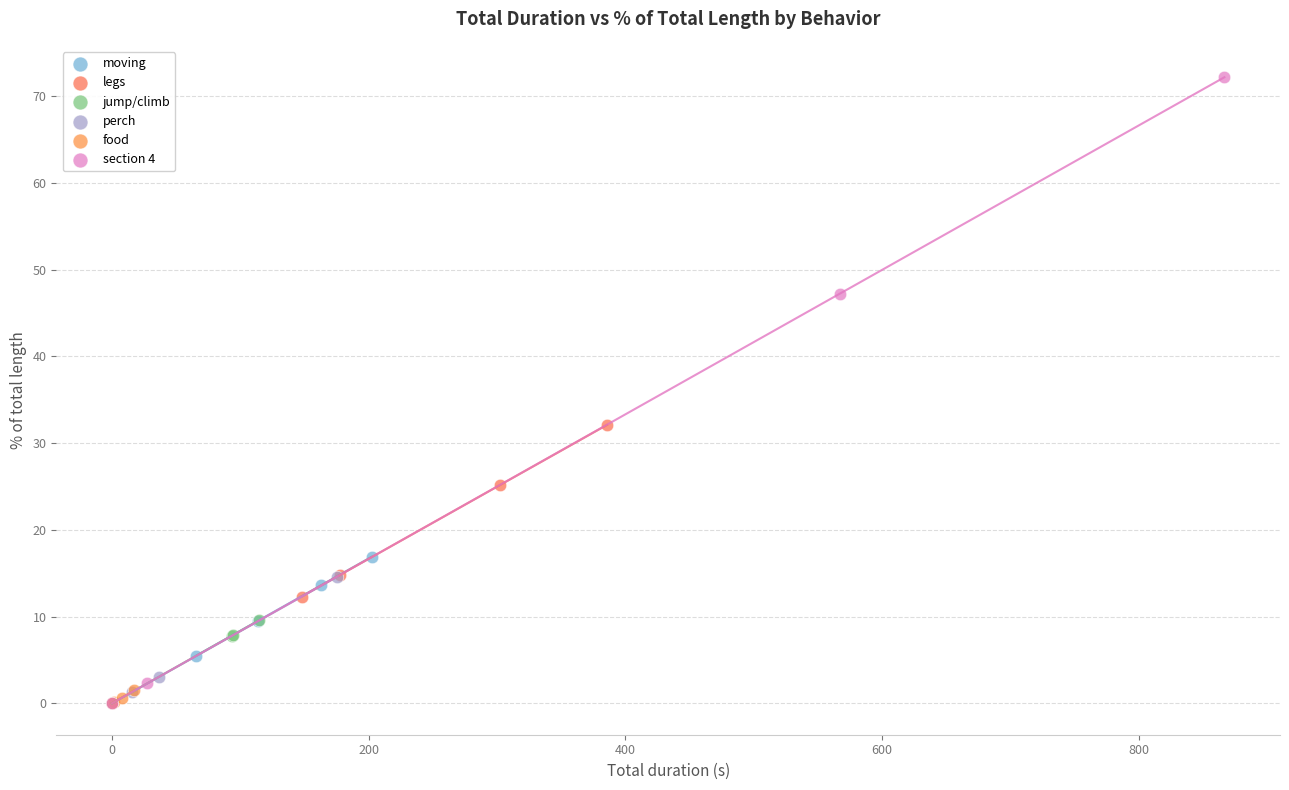

Which series reaches the maximum Y coordinate?

section 4